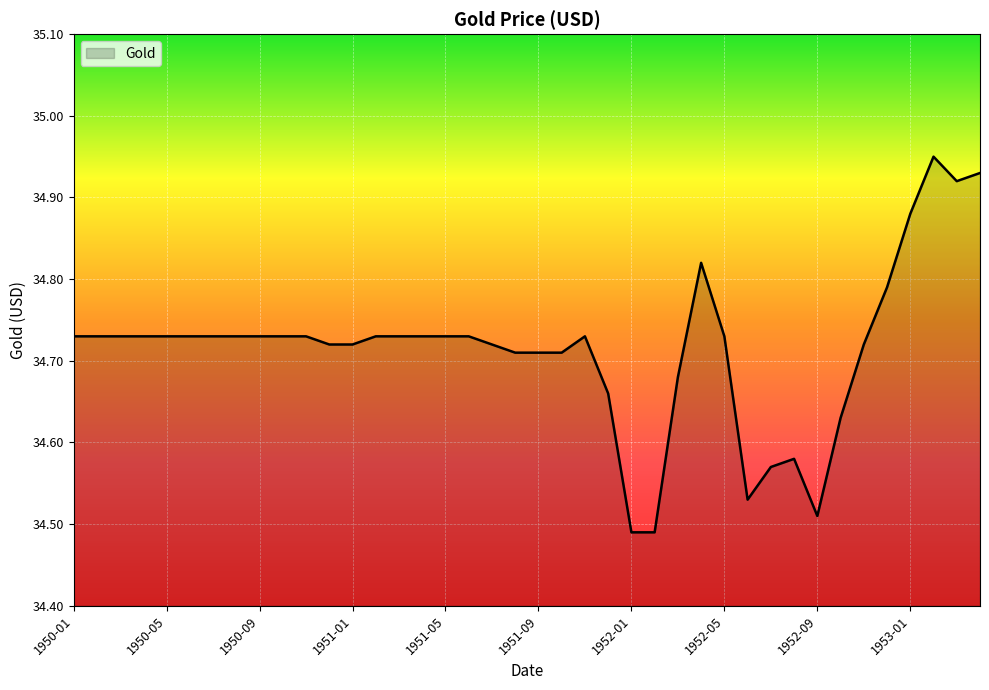

What is the difference between the maximum and minimum values?

0.5